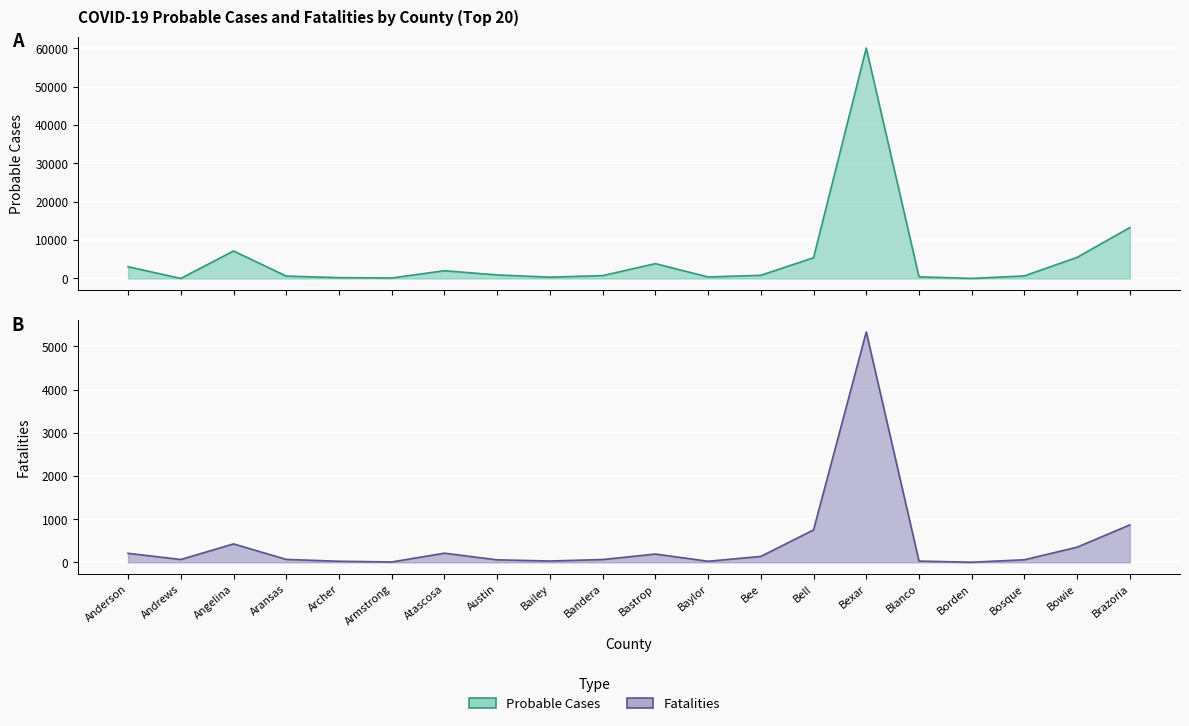

How many data points in Fatalities are less than 67?

10